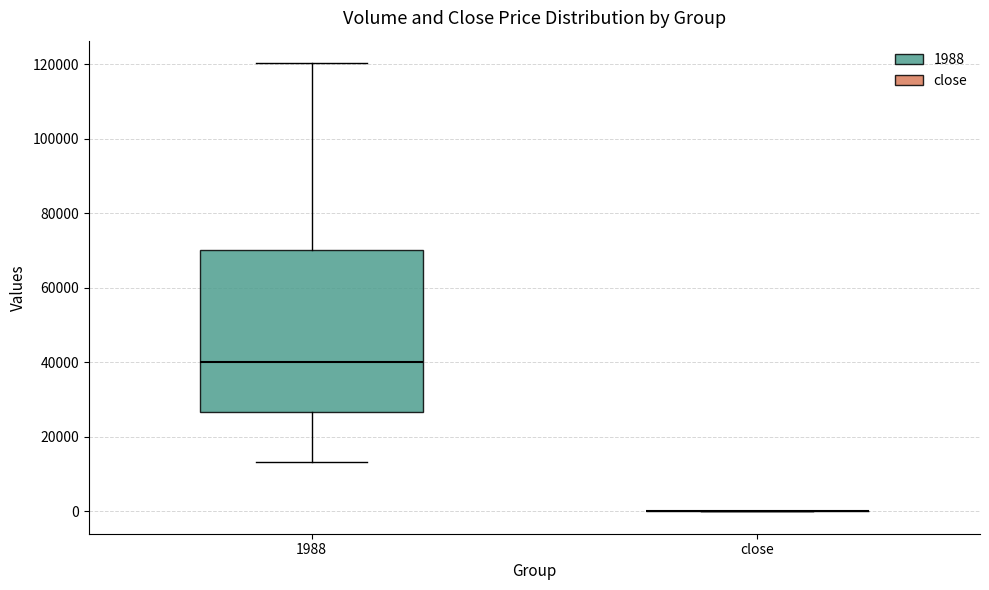

Reading left to right, read every box against the y-axis: the position of its median line, the range the box covers, and the ends of its whiskers. The values are not printed on the chart, so give them approximately, as read against the axis.

1988: median 40000, box 26000 to 70000, whiskers 14000 to 120000
close: box collapsed to a line at 0, whiskers 0 to 0